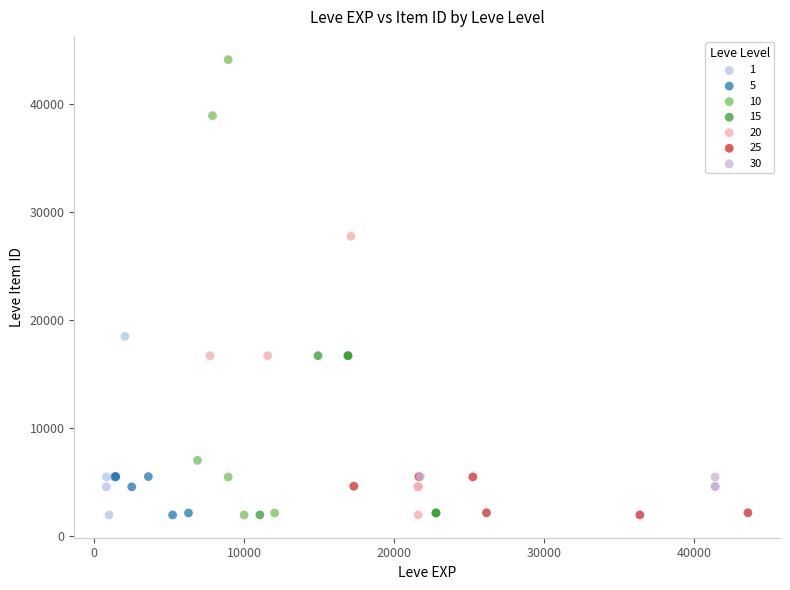

Which series has the widest spread of Y values?

10